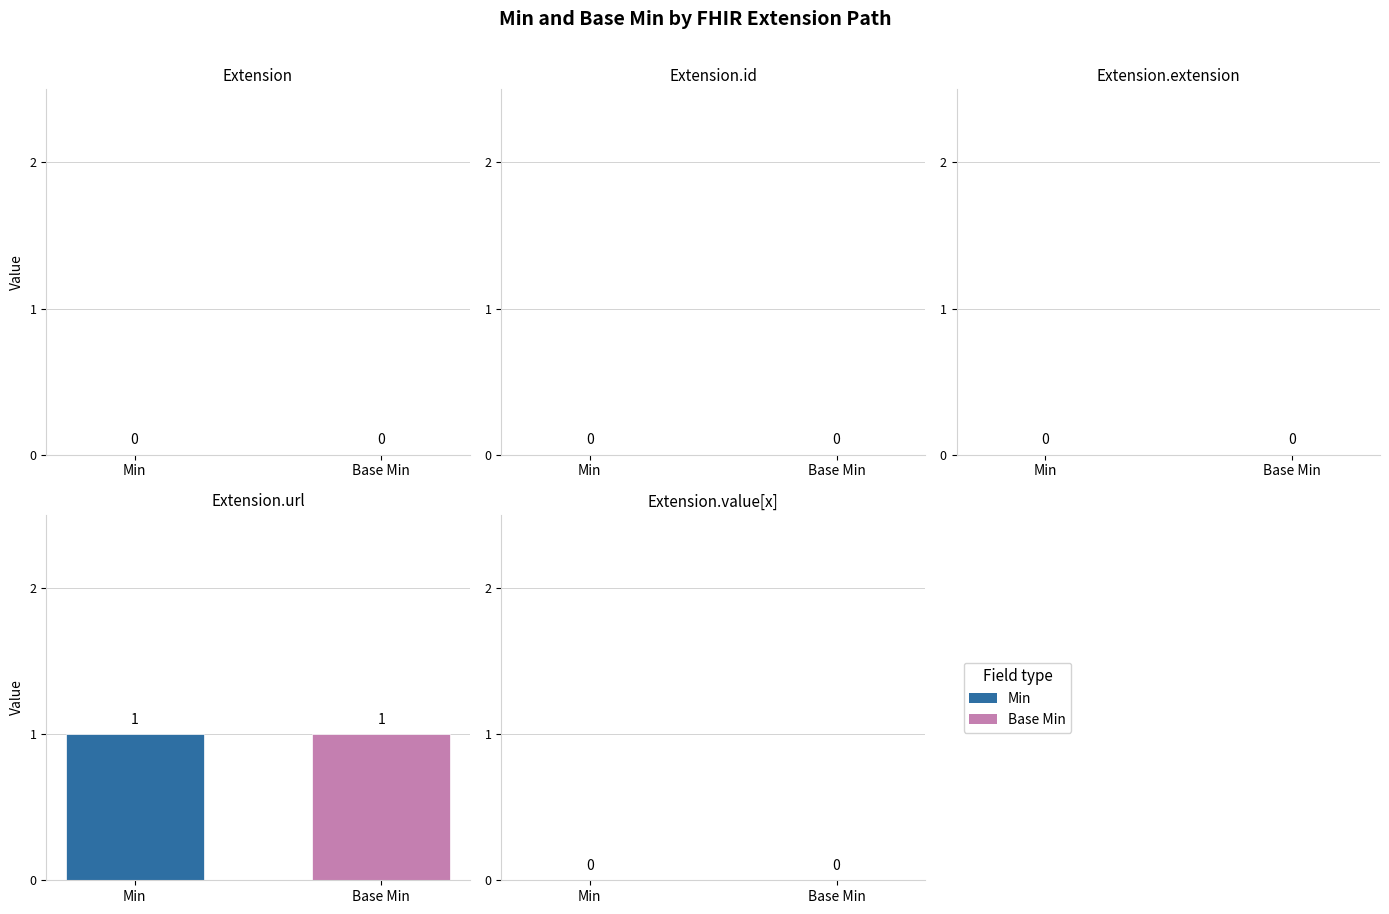

How many Base Min values are between 0 and 1?

5